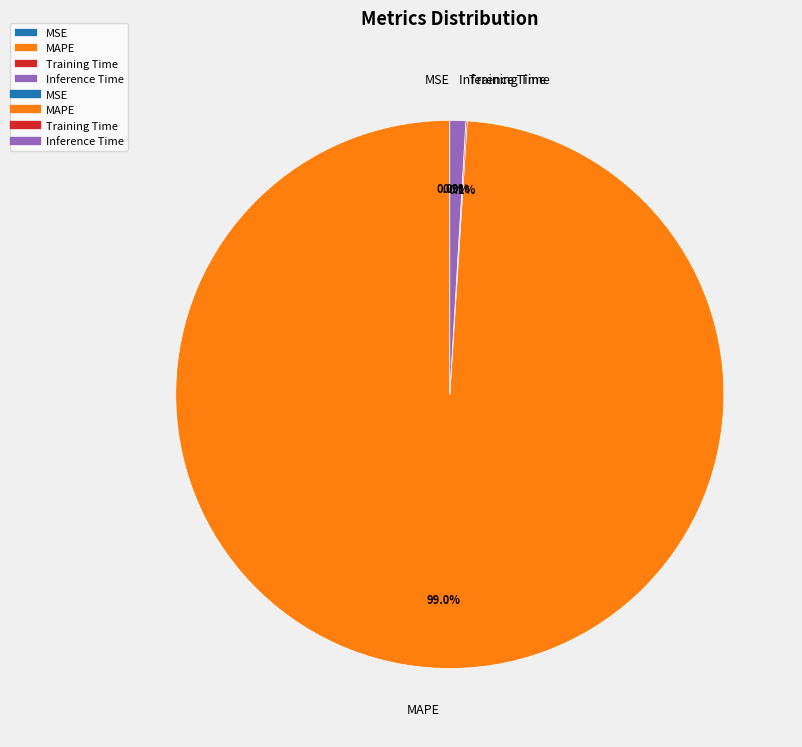

The MAPE slice represents 92% of the pie. True or false?

False